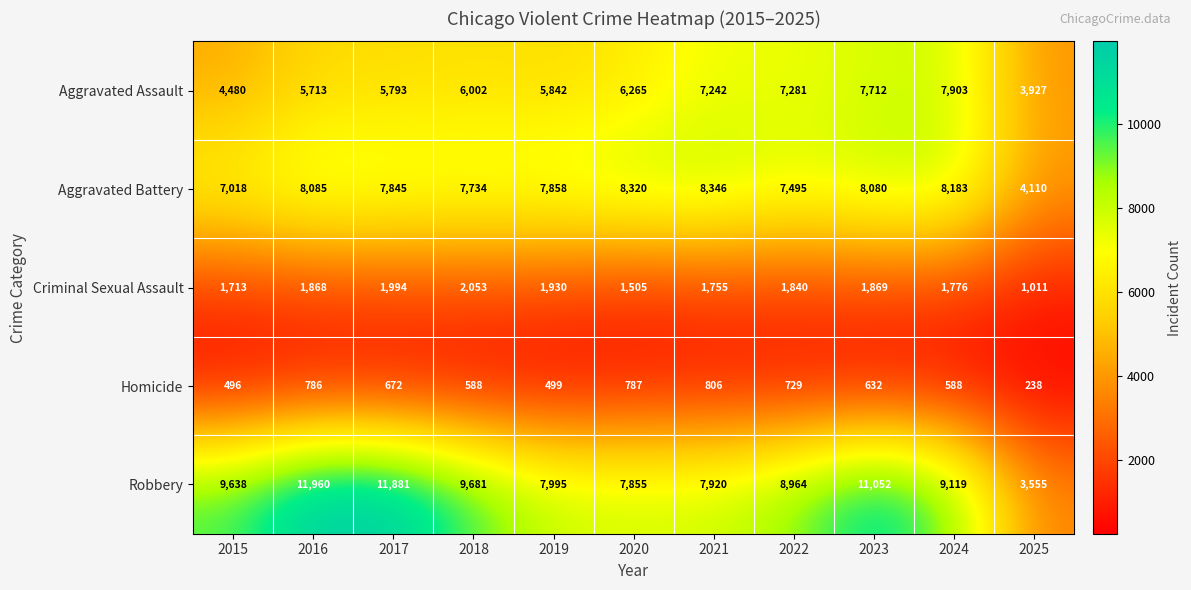

What is the difference between the Criminal Sexual Assault values at 2019 and 2023?

61